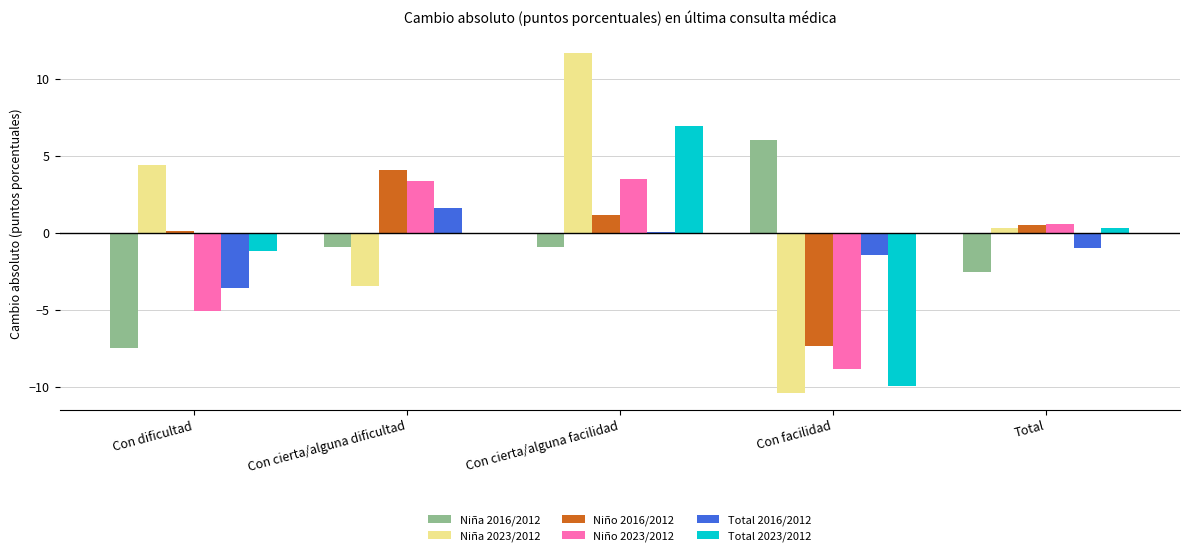

Read the Niño 2023/2012 value at Con facilidad.

-8.9